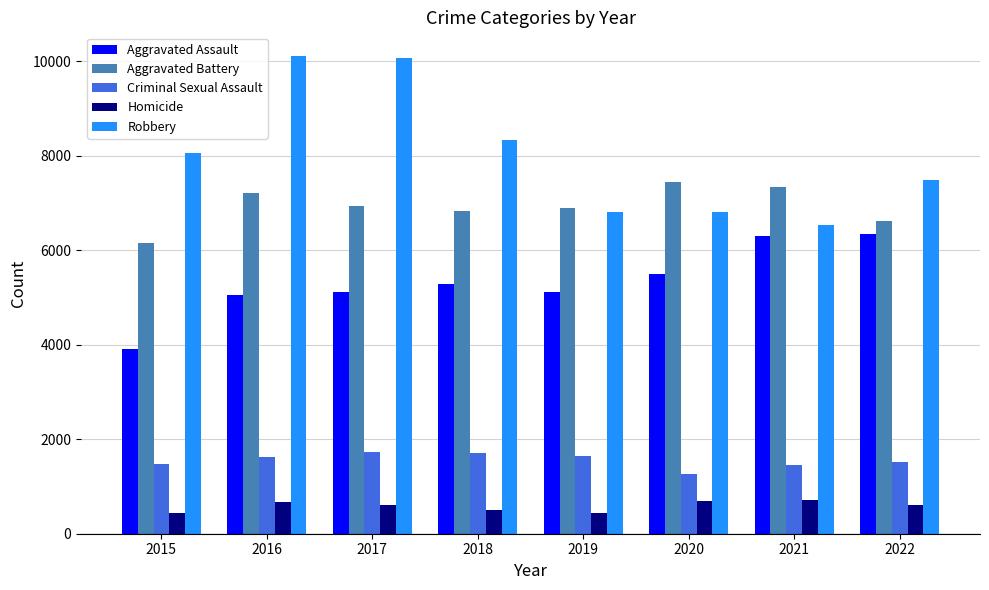

List the series in order of their peak value, lowest first.

Homicide, Criminal Sexual Assault, Aggravated Assault, Aggravated Battery, Robbery